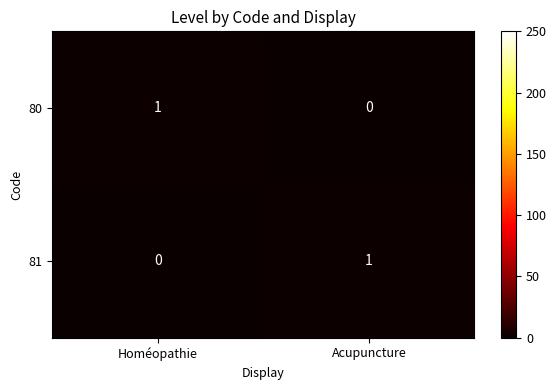

Is the value of 80 at Acupuncture greater than the value of 81 at Acupuncture?

No